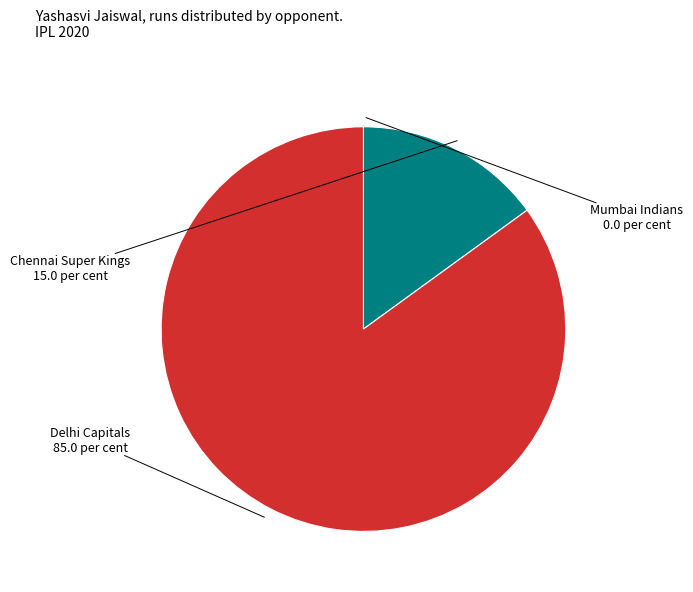

Is there any slice that represents more than half of the pie?

Yes